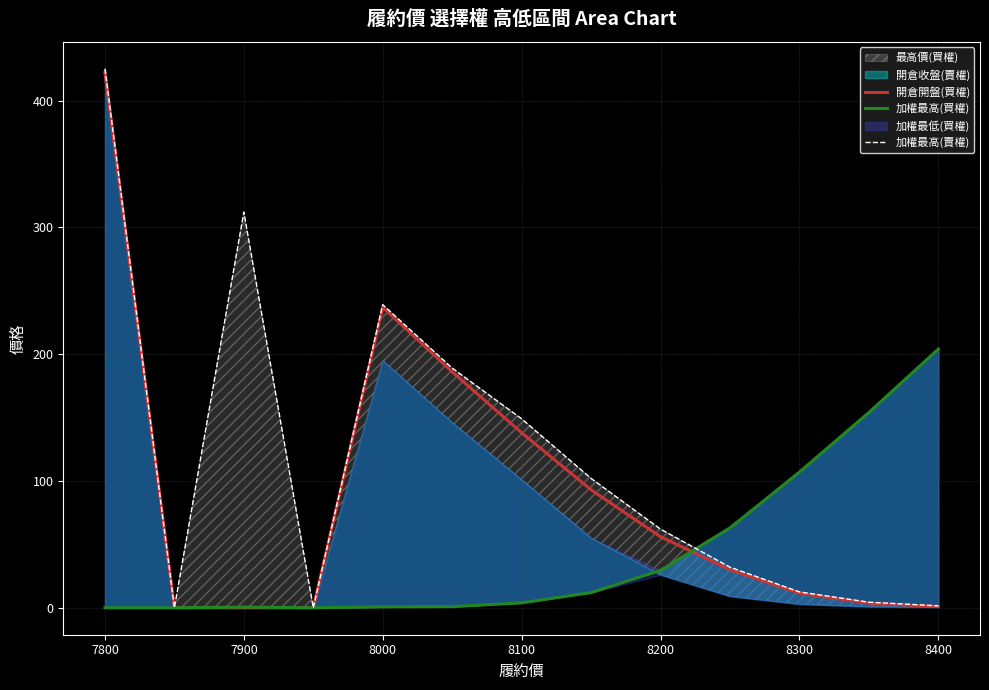

True or false: 開倉開盤(買權) has a value of 422.0 at 7800.

True